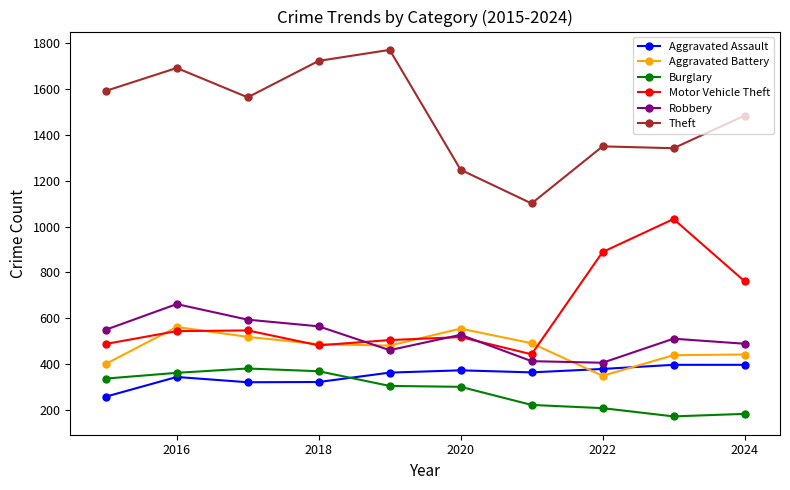

True or false: Robbery has more than 2 points higher than both neighbors.

True